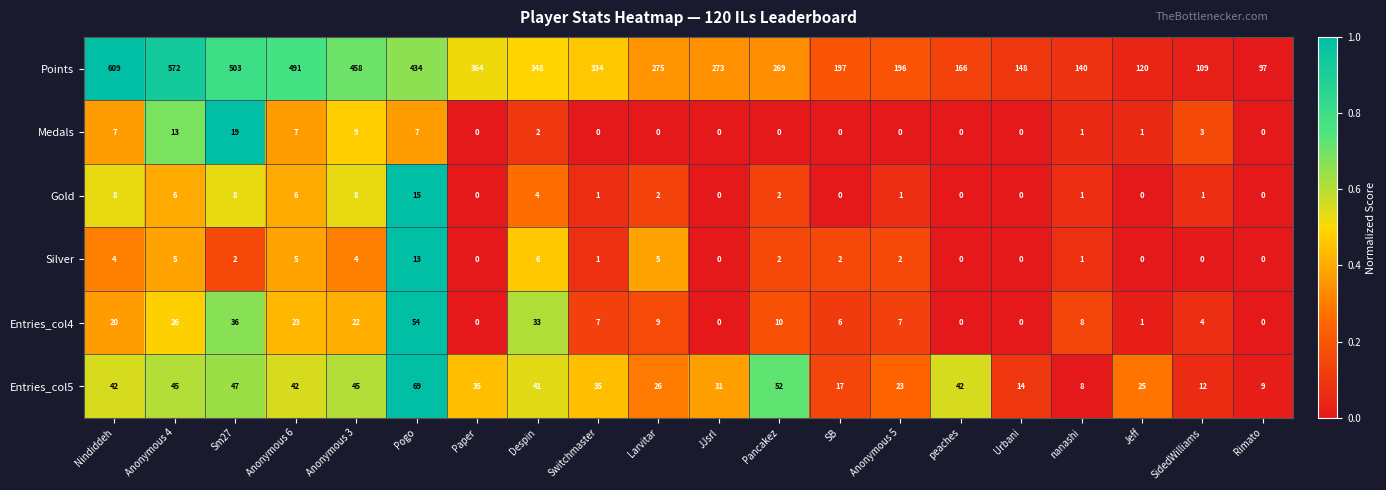

What is the total value across all series at Anonymous 6?

574